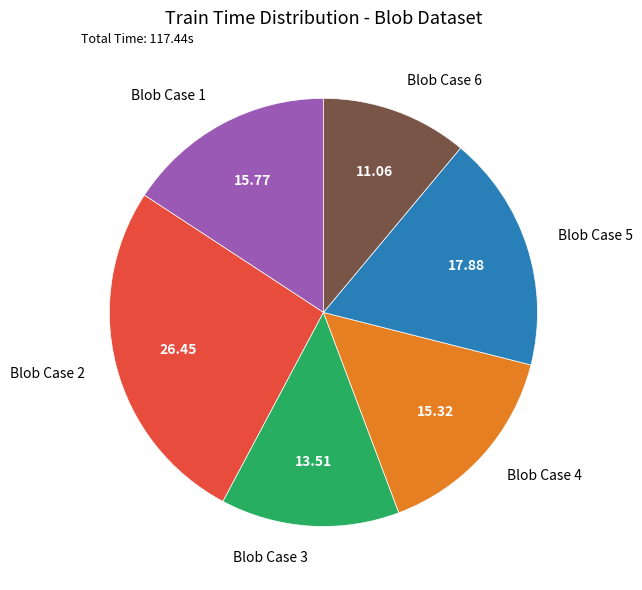

Between Blob Case 5 and Blob Case 2, which is larger?

Blob Case 2